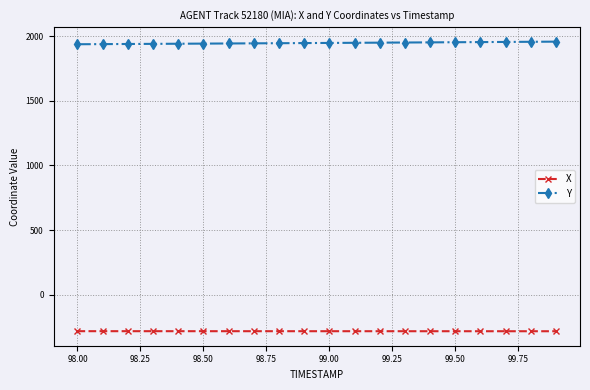

What is the highest value of the X series?

-283.8